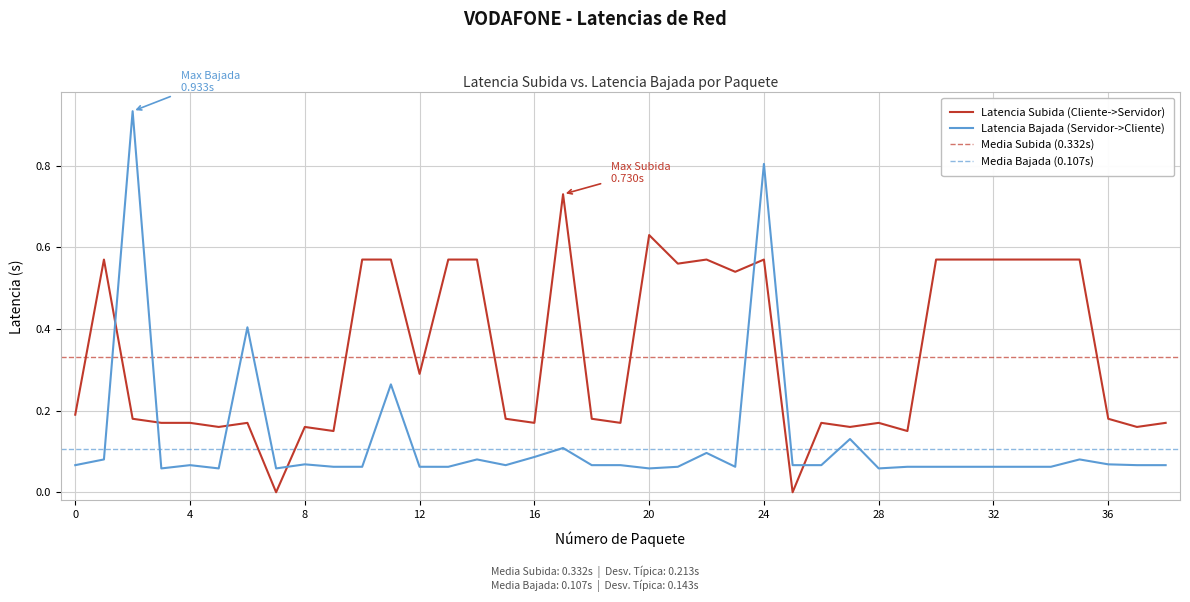

How many interior local valleys does the Latencia Bajada (Servidor->Cliente) series have?

15